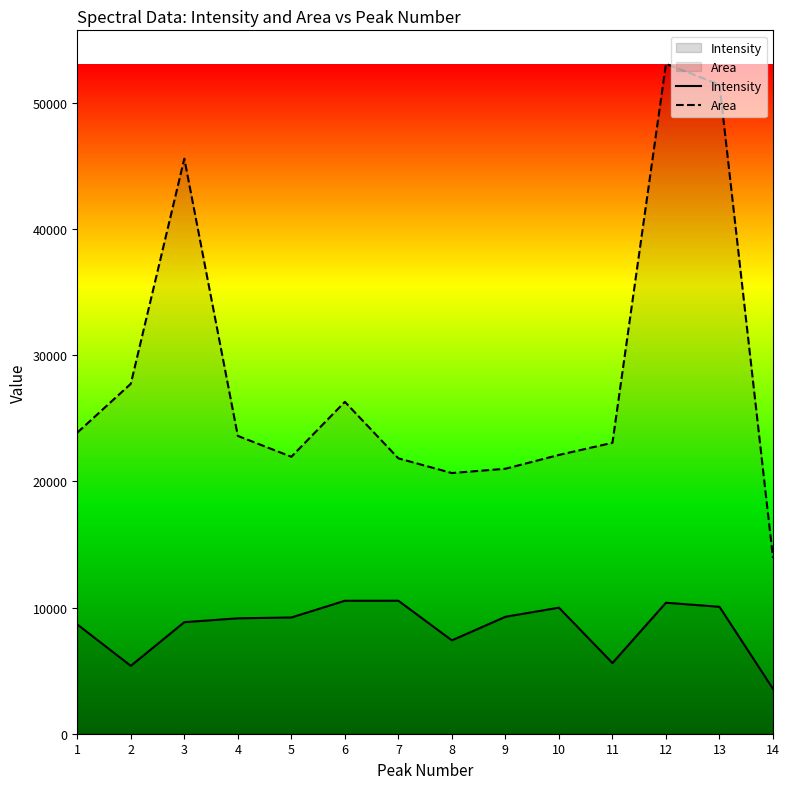

Which category has the lowest value in the Intensity series?

14